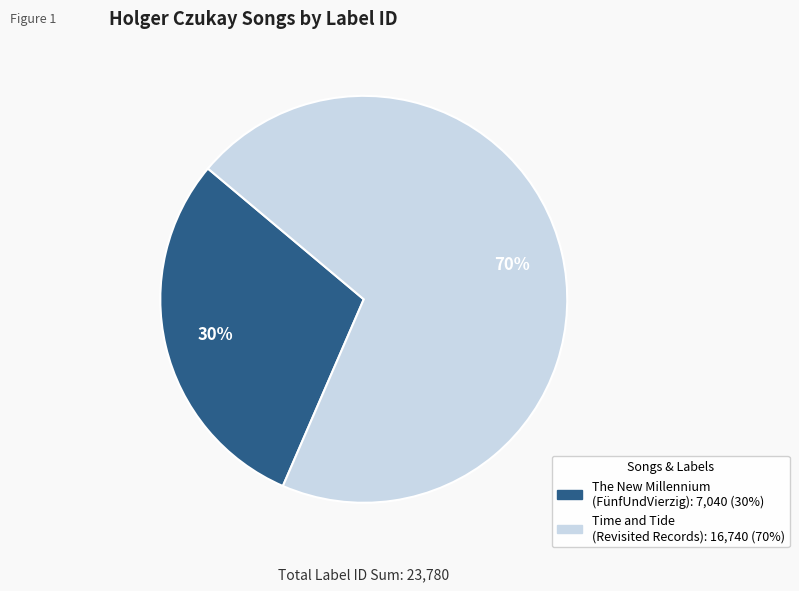

Does any single category account for the majority?

Yes